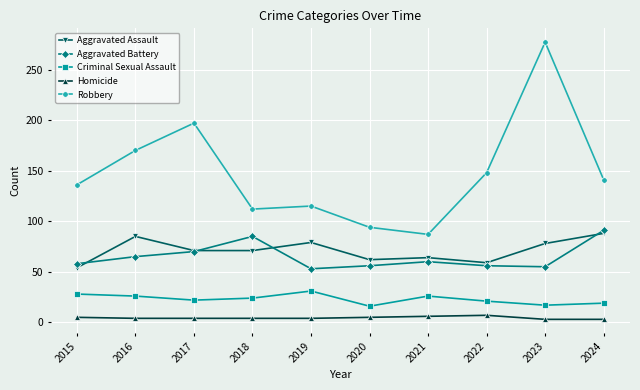

Is it true that Aggravated Battery equals 86 at 2015?

False